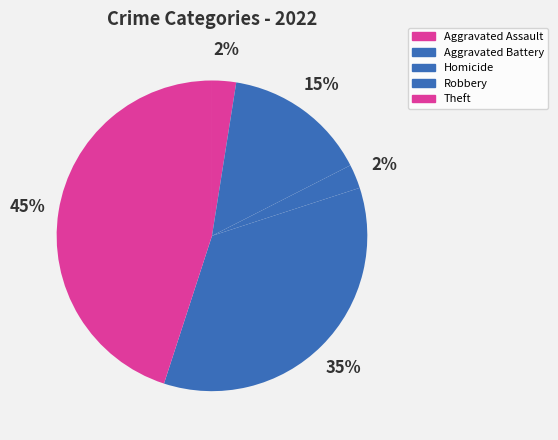

Count the number of slices in the pie.

5